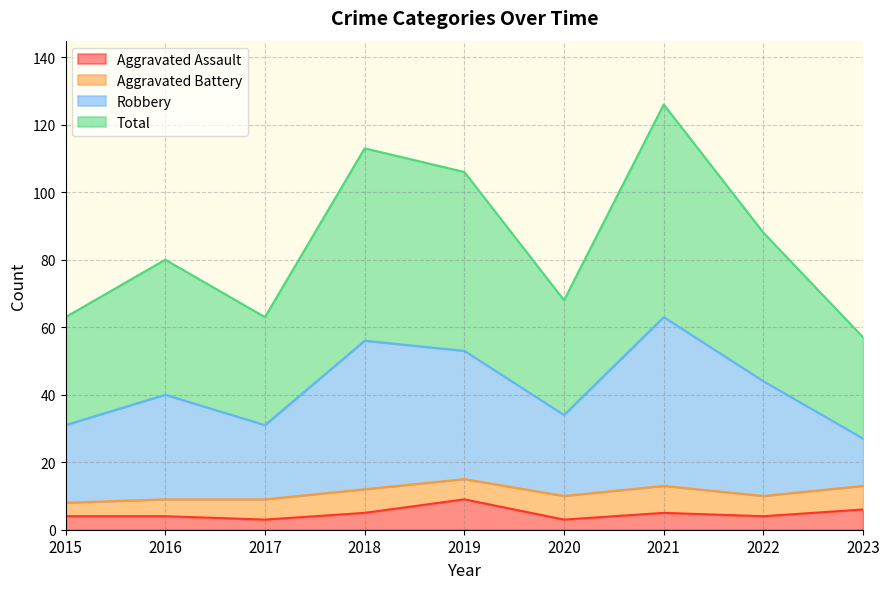

True or false: Aggravated Assault has a value of 14 at 2019.

False